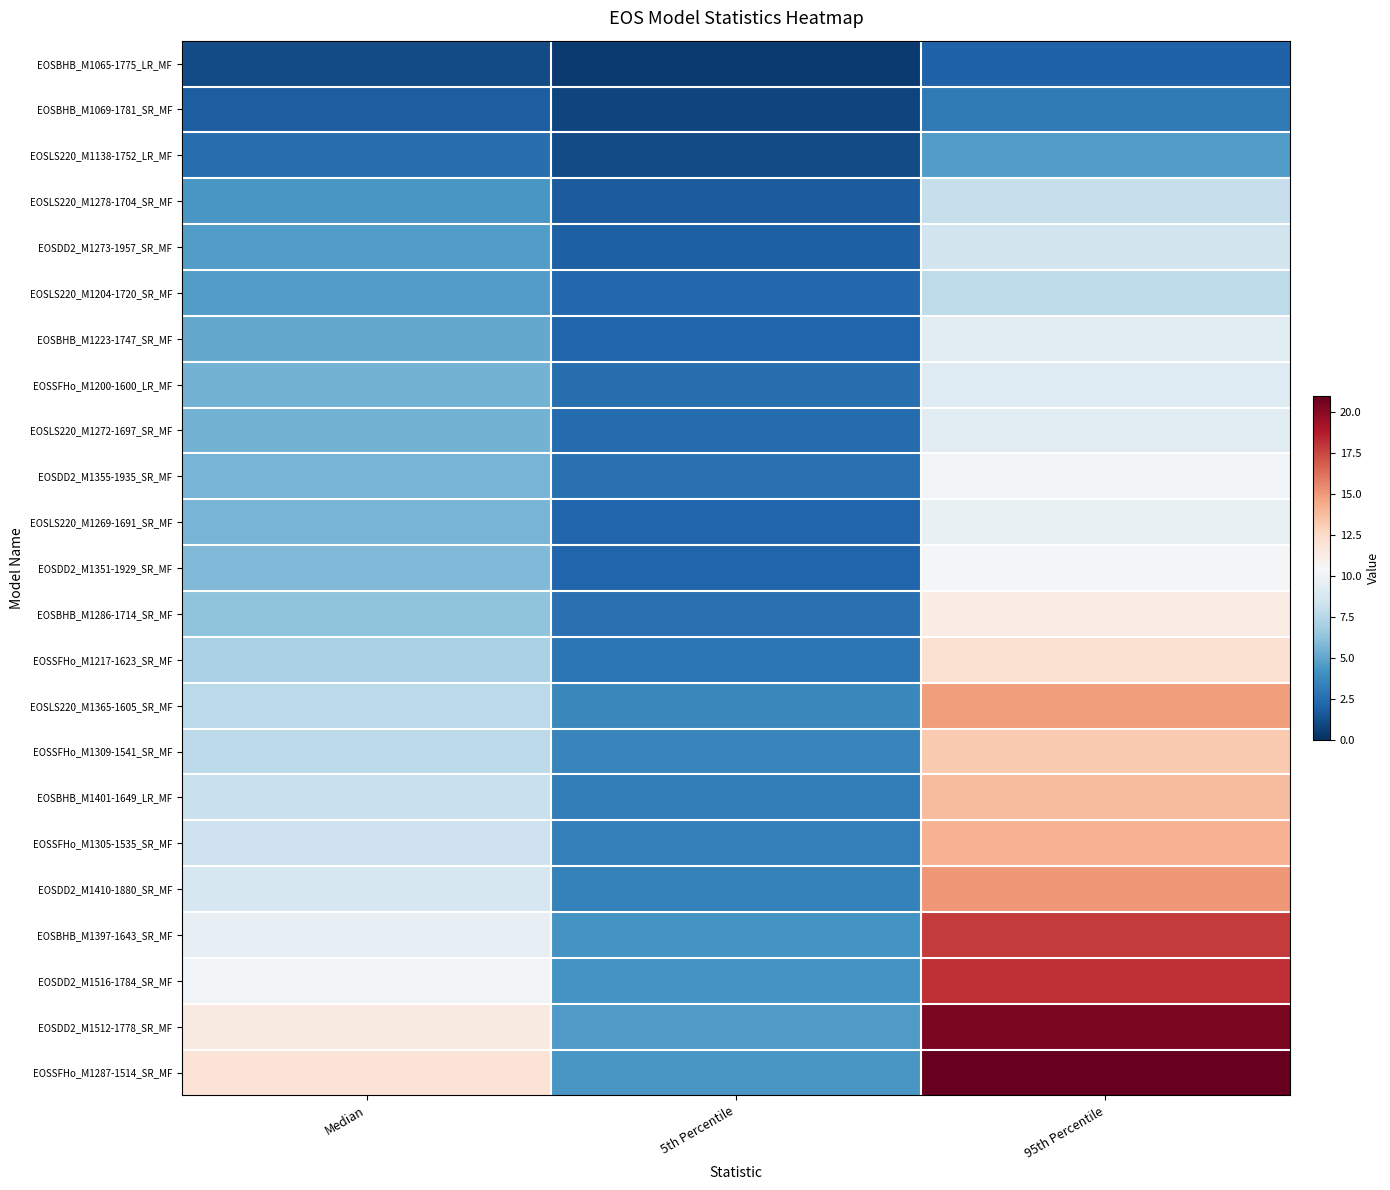

Reading left to right, extract all data points from this chart.

EOSBHB_M1065-1775_LR_MF: Median=1.1	5th Percentile=0.5	95th Percentile=2.0
EOSBHB_M1069-1781_SR_MF: Median=1.8	5th Percentile=0.9	95th Percentile=3.1
EOSLS220_M1138-1752_LR_MF: Median=2.6	5th Percentile=1.1	95th Percentile=4.7
EOSLS220_M1278-1704_SR_MF: Median=4.4	5th Percentile=1.8	95th Percentile=8.1
EOSDD2_M1273-1957_SR_MF: Median=4.6	5th Percentile=1.9	95th Percentile=8.5
EOSLS220_M1204-1720_SR_MF: Median=4.6	5th Percentile=2.2	95th Percentile=7.8
EOSBHB_M1223-1747_SR_MF: Median=5.1	5th Percentile=2.2	95th Percentile=9.3
EOSSFHo_M1200-1600_LR_MF: Median=5.5	5th Percentile=2.6	95th Percentile=9.2
EOSLS220_M1272-1697_SR_MF: Median=5.5	5th Percentile=2.4	95th Percentile=9.3
EOSDD2_M1355-1935_SR_MF: Median=5.6	5th Percentile=2.7	95th Percentile=10.2
EOSLS220_M1269-1691_SR_MF: Median=5.6	5th Percentile=2.2	95th Percentile=9.7
EOSDD2_M1351-1929_SR_MF: Median=5.8	5th Percentile=2.2	95th Percentile=10.2
EOSBHB_M1286-1714_SR_MF: Median=6.2	5th Percentile=2.7	95th Percentile=11.3
EOSSFHo_M1217-1623_SR_MF: Median=7.1	5th Percentile=2.9	95th Percentile=12.1
EOSLS220_M1365-1605_SR_MF: Median=7.7	5th Percentile=3.7	95th Percentile=14.9
EOSSFHo_M1309-1541_SR_MF: Median=7.8	5th Percentile=3.6	95th Percentile=13.2
EOSBHB_M1401-1649_LR_MF: Median=8.2	5th Percentile=3.2	95th Percentile=13.8
EOSSFHo_M1305-1535_SR_MF: Median=8.3	5th Percentile=3.3	95th Percentile=14.1
EOSDD2_M1410-1880_SR_MF: Median=8.7	5th Percentile=3.4	95th Percentile=15.1
EOSBHB_M1397-1643_SR_MF: Median=9.6	5th Percentile=4.2	95th Percentile=17.8
EOSDD2_M1516-1784_SR_MF: Median=10.2	5th Percentile=4.2	95th Percentile=18.2
EOSDD2_M1512-1778_SR_MF: Median=11.4	5th Percentile=4.6	95th Percentile=20.3
EOSSFHo_M1287-1514_SR_MF: Median=11.9	5th Percentile=4.4	95th Percentile=21.0